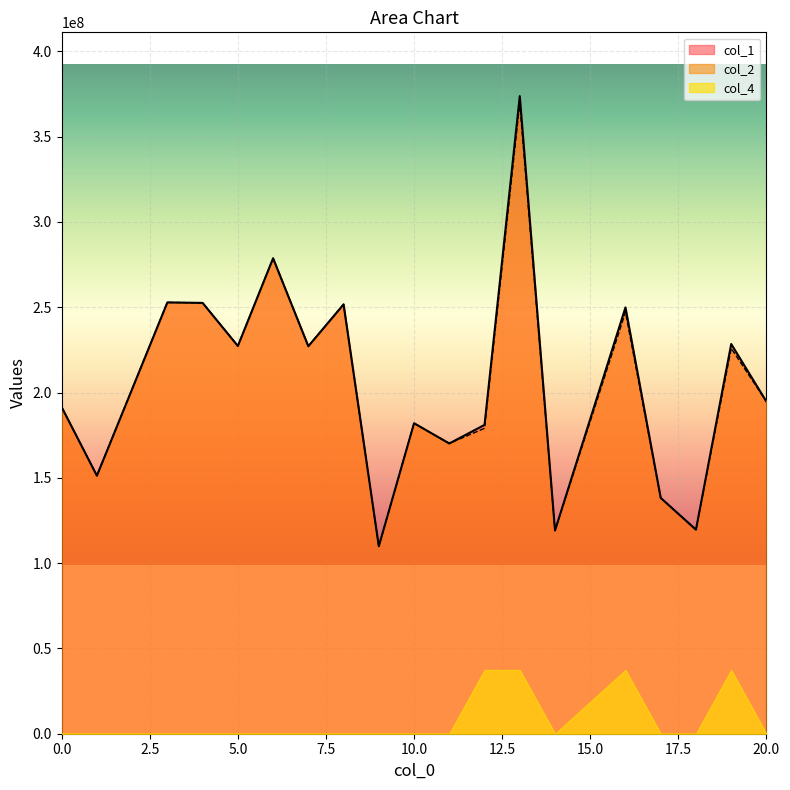

How many lines are shown in the chart?

3